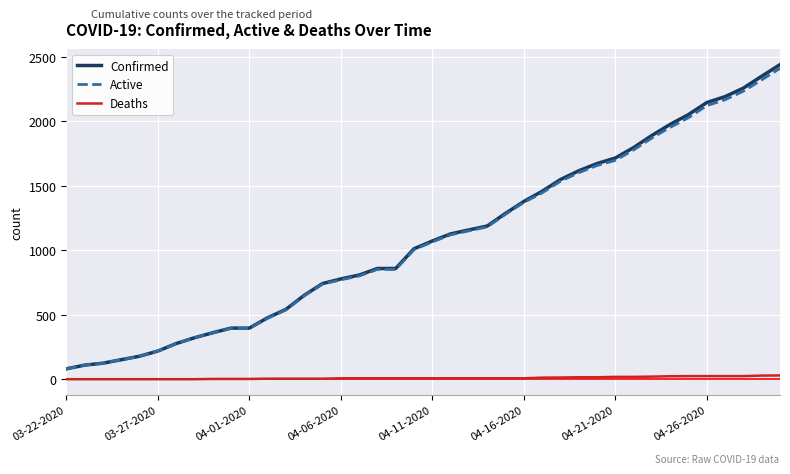

True or false: Deaths and Confirmed intersect in this chart.

False